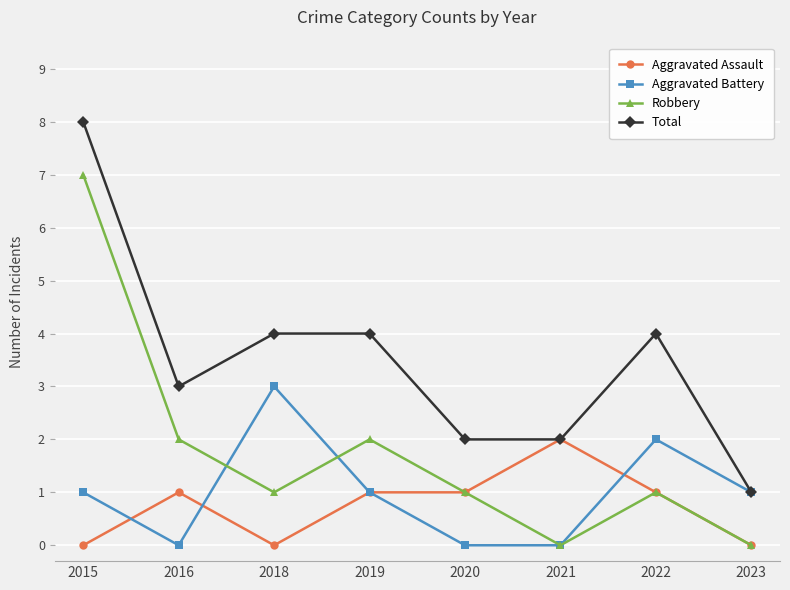

The value of Aggravated Assault at 2018 is 0. True or false?

True